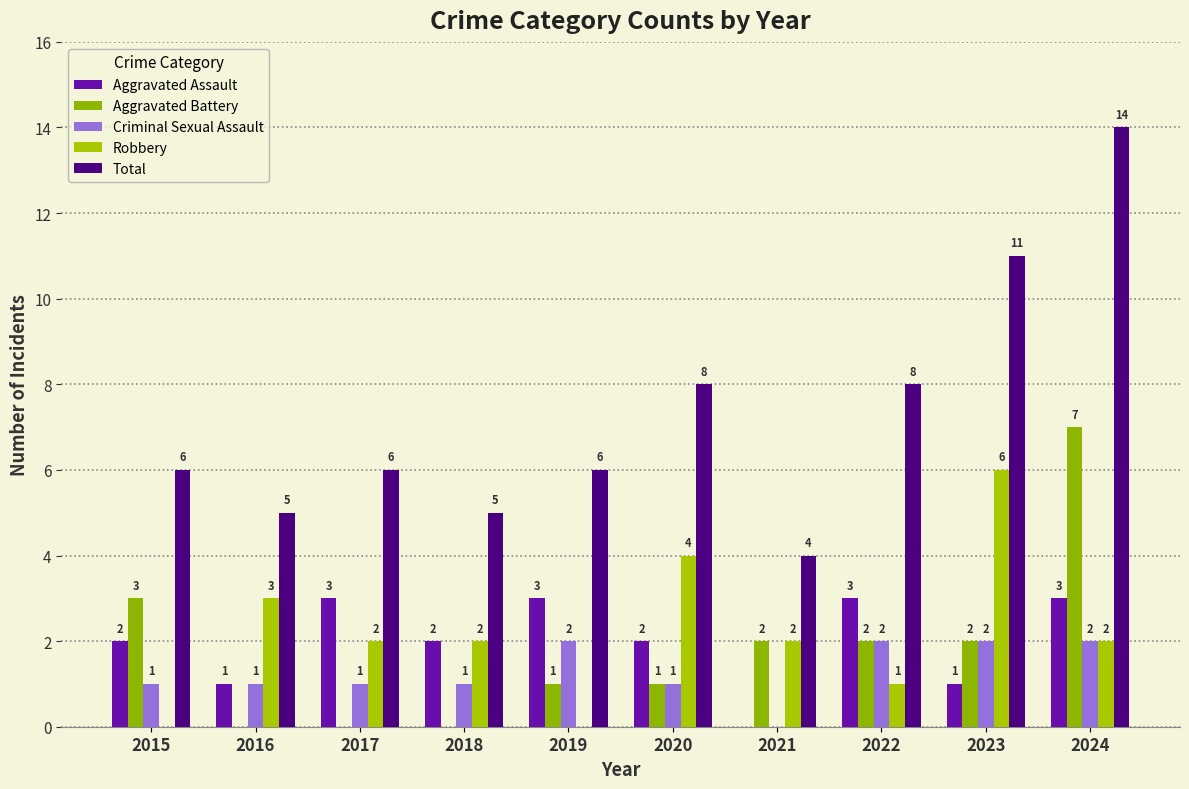

What is the total value across all series at 2018?

10